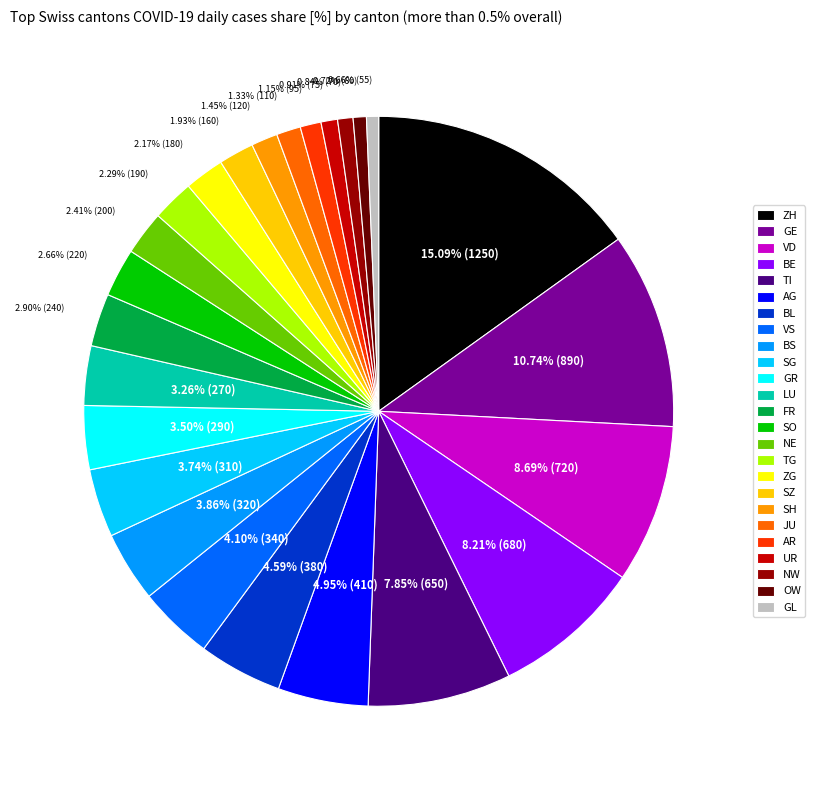

Approximately how many times larger is the value at UR compared to FR?

0.3